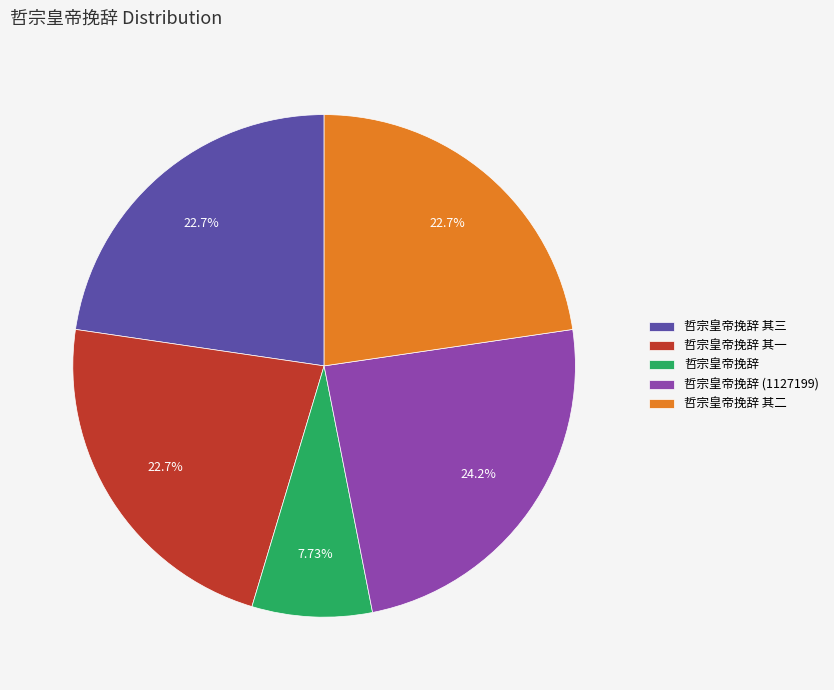

Do 哲宗皇帝挽辞 其二 and 哲宗皇帝挽辞 其三 together represent more than half of the pie?

No